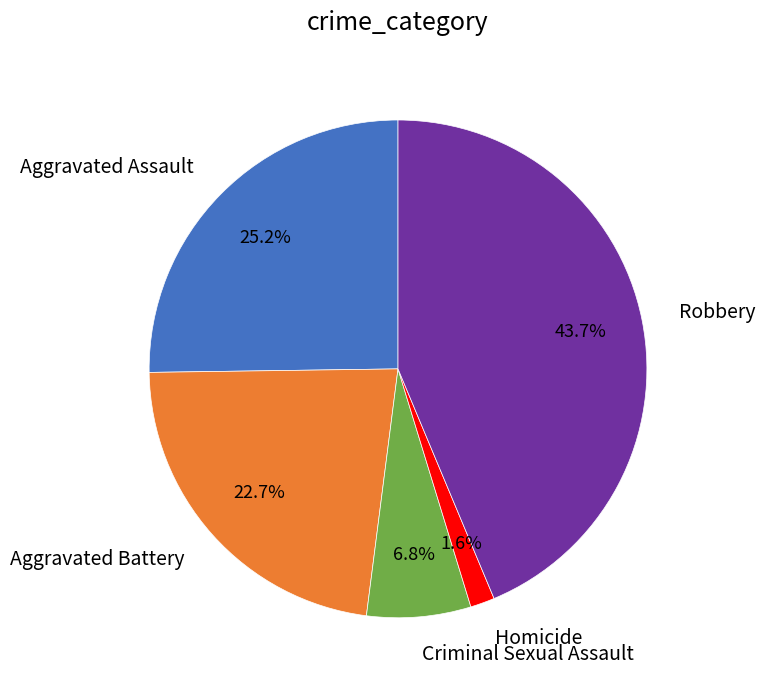

Combined, what portion of the pie is Robbery and Aggravated Battery?

66.4%